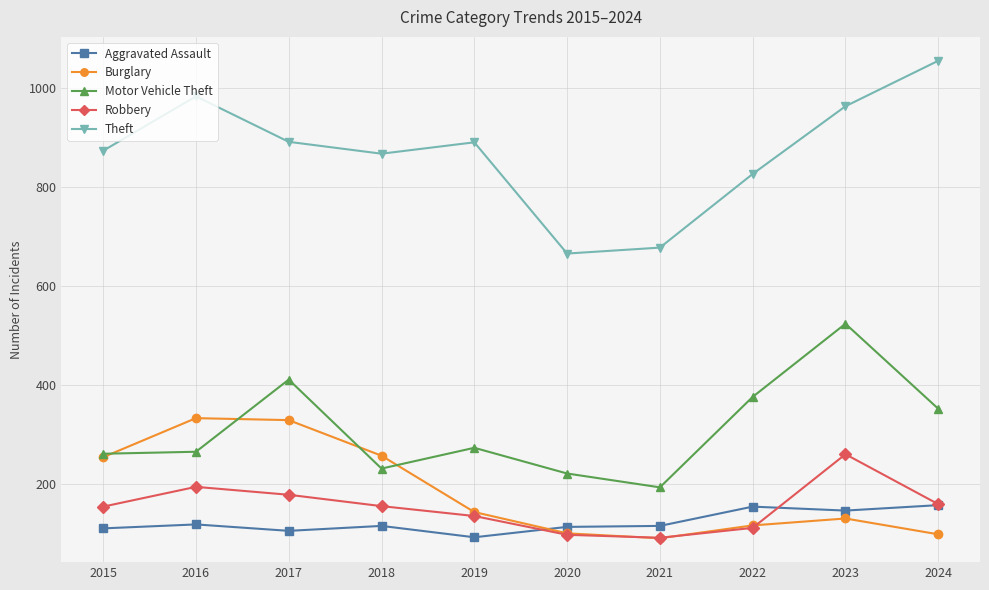

What is the average value of the Burglary series?

185